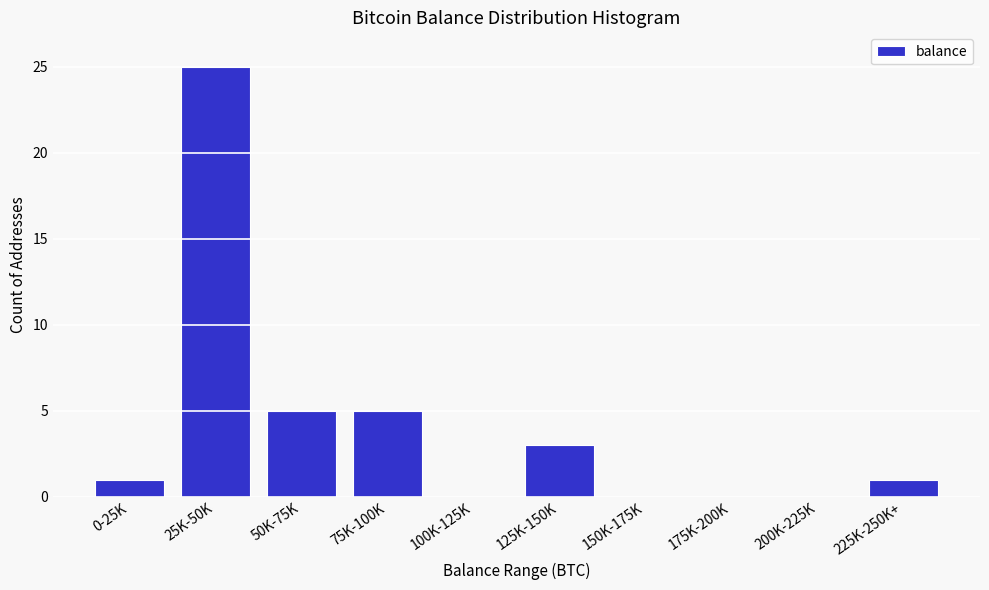

Reading left to right, transcribe all the data shown in this chart.

0-25K=1	25K-50K=25	50K-75K=5	75K-100K=5	100K-125K=0	125K-150K=3	150K-175K=0	175K-200K=0	200K-225K=0	225K-250K+=1